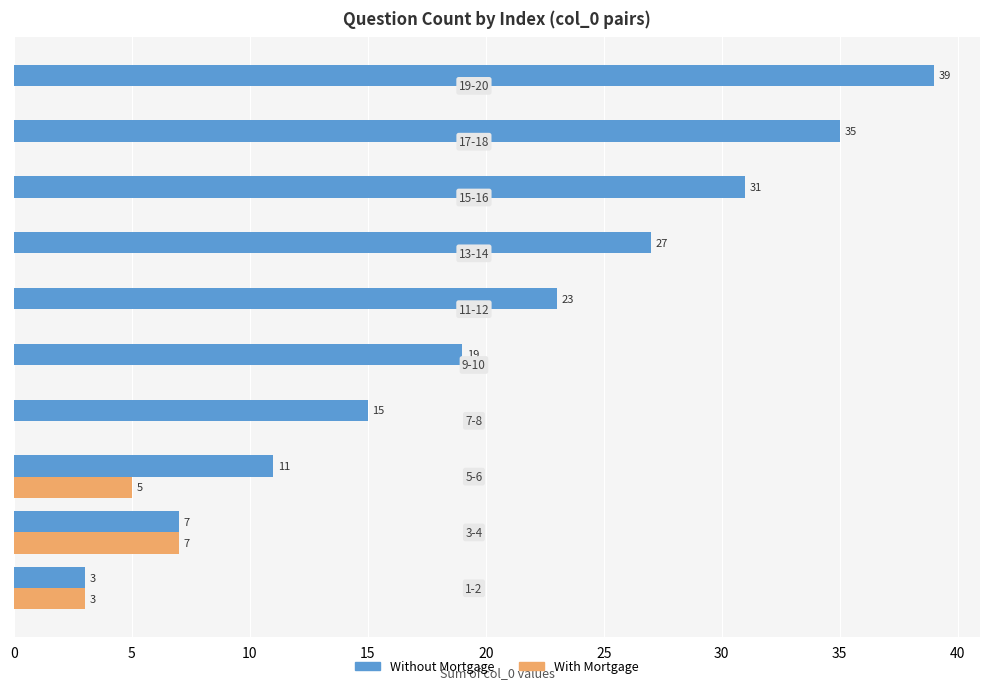

What is the maximum value shown in the chart?

39